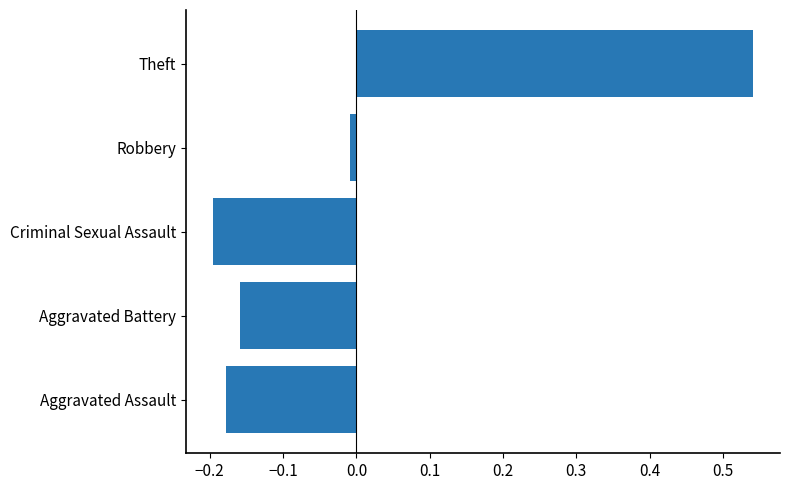

At which label is the value closest to 0?

Robbery